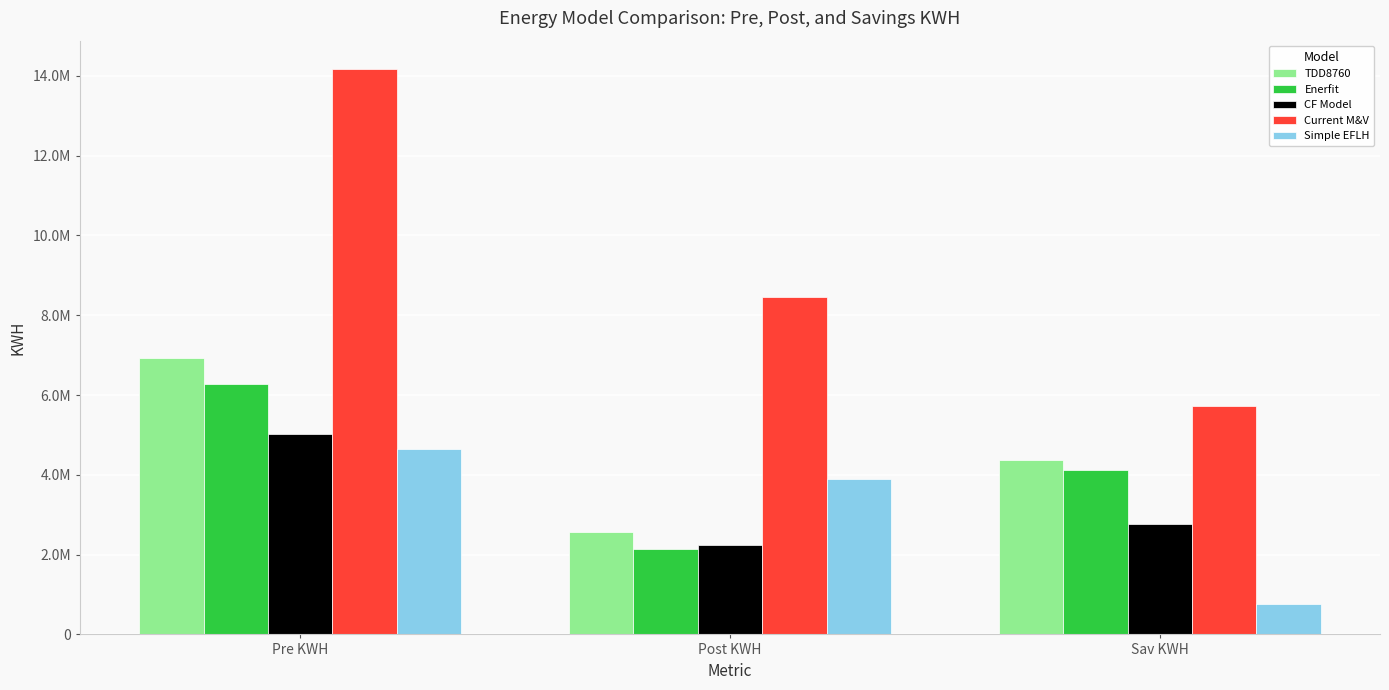

What are all the series names shown in the legend?

TDD8760, Enerfit, CF Model, Current M&V, Simple EFLH